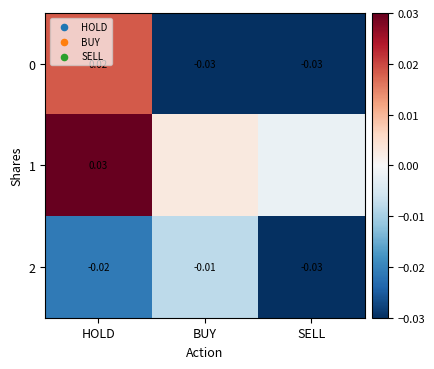

Between HOLD and SELL, which is larger?

HOLD